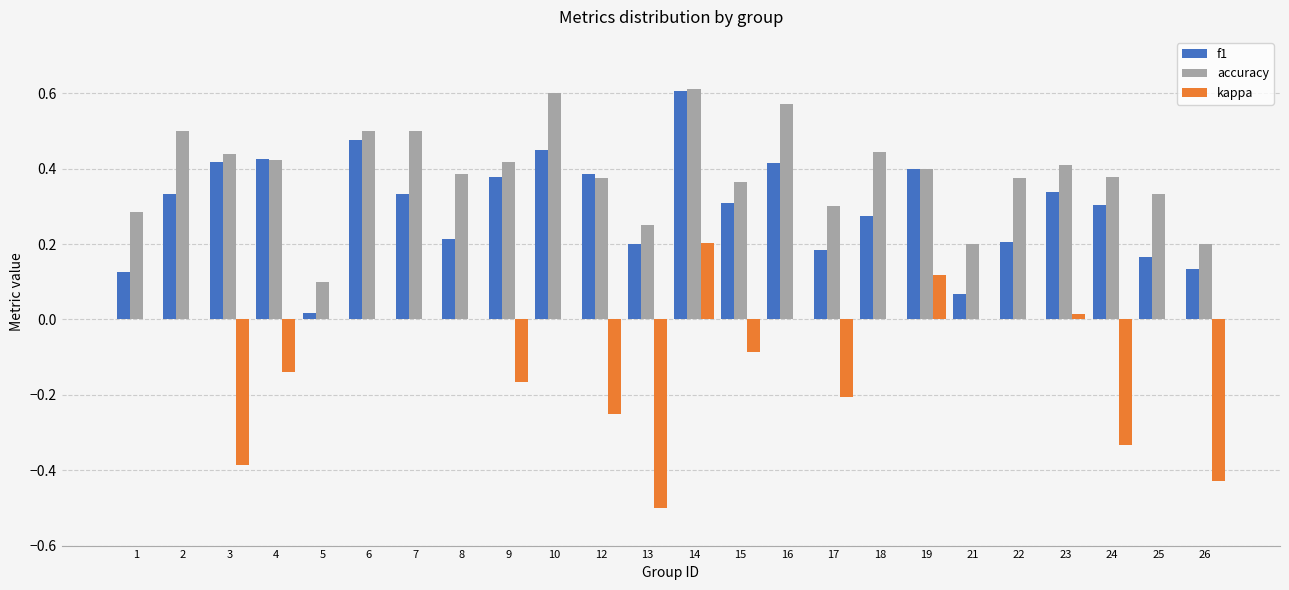

Does the chart contain stacked bars?

No